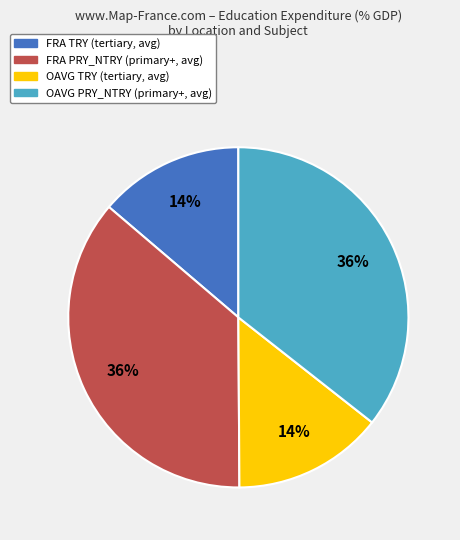

To the nearest percent, what is the combined percentage of FRA TRY (tertiary, avg) and OAVG TRY (tertiary, avg)?

28%